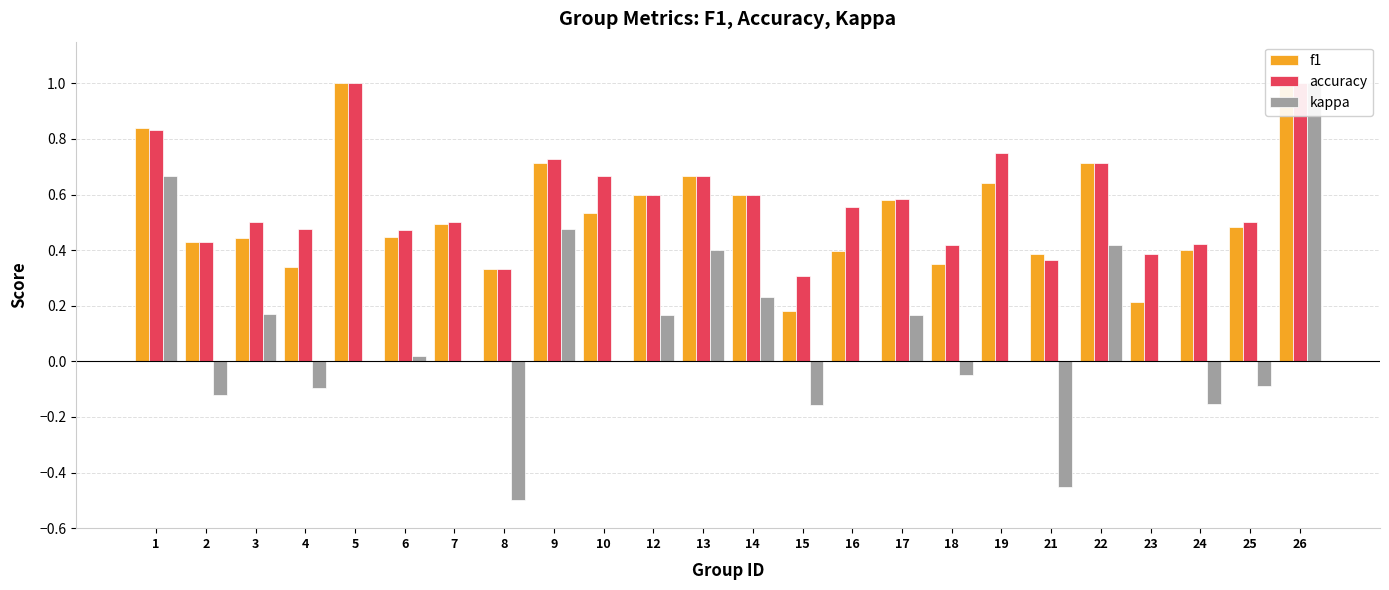

Rank the series by their maximum value, from lowest to highest.

f1, accuracy, kappa